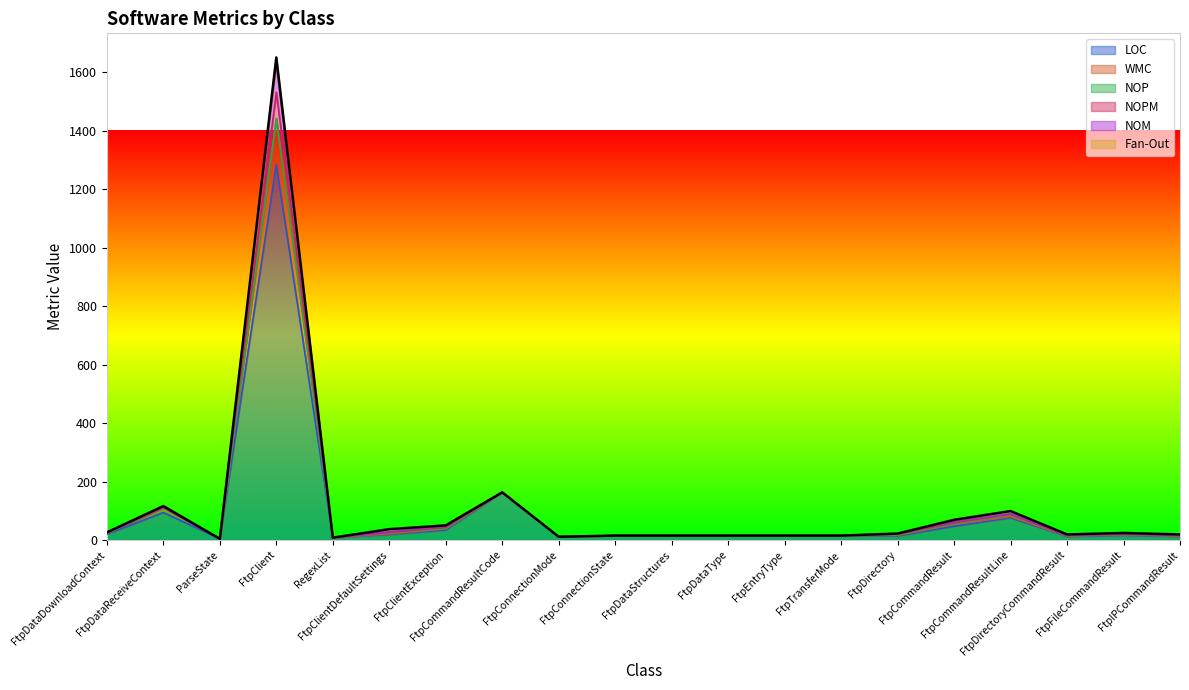

How many data points in WMC are above 22?

9